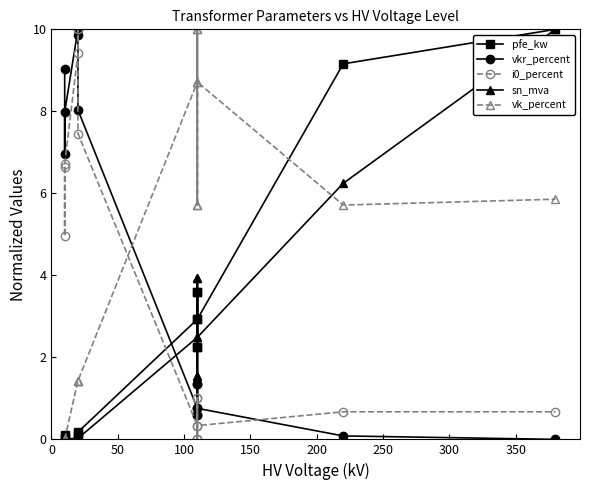

How many lines are shown in the chart?

5